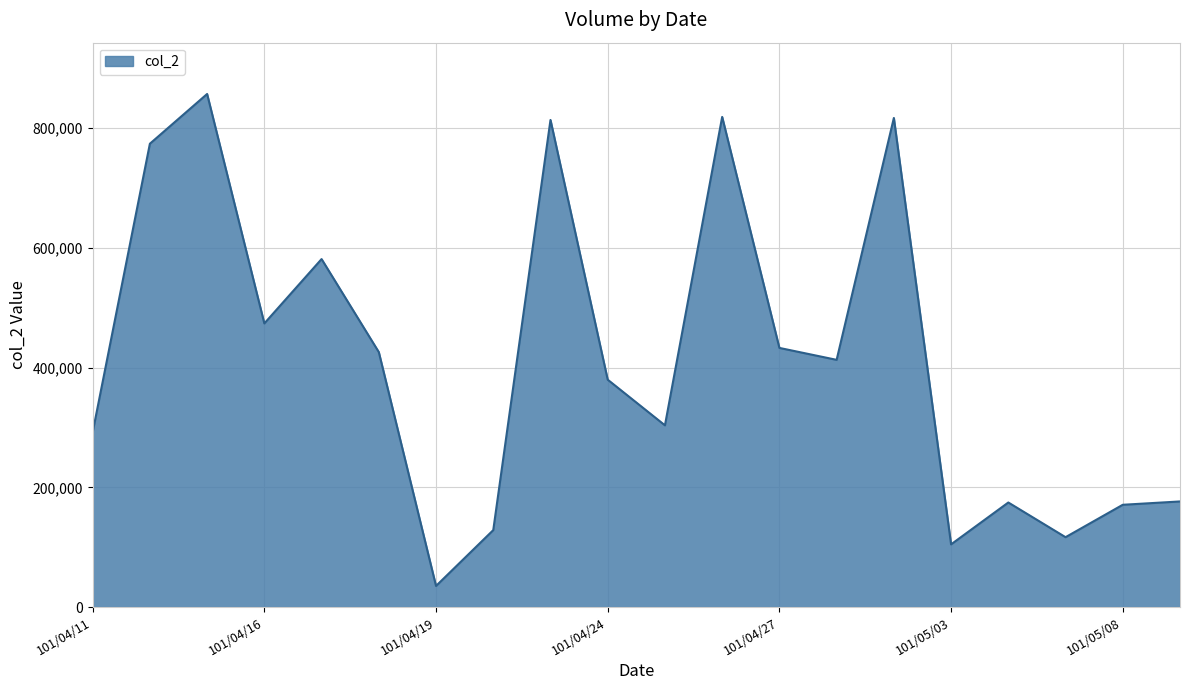

What is the difference between the maximum and minimum values?

821410